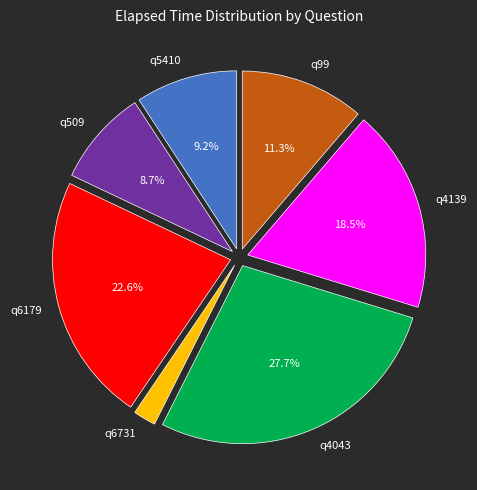

Is it true that q5410 is 17% of the pie?

False